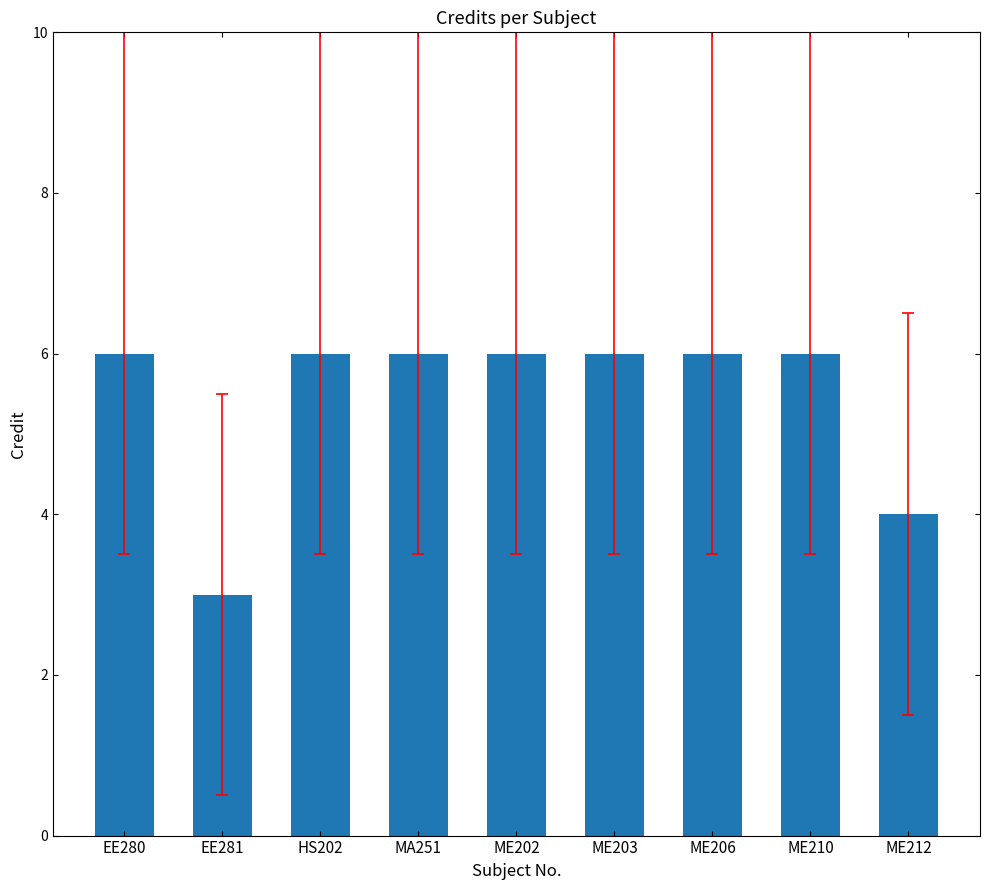

True or false: the data shows 4 at ME212.

True